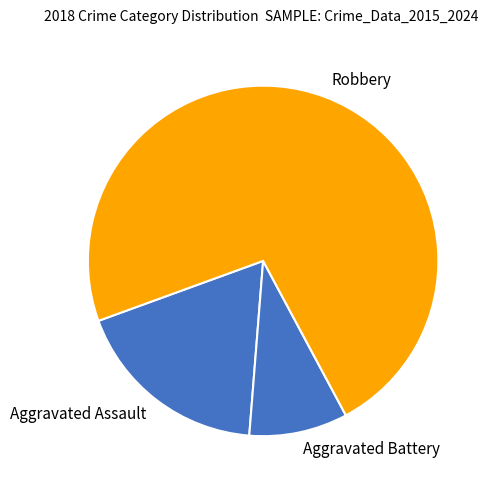

Do Robbery and Aggravated Assault together represent more than half of the pie?

Yes